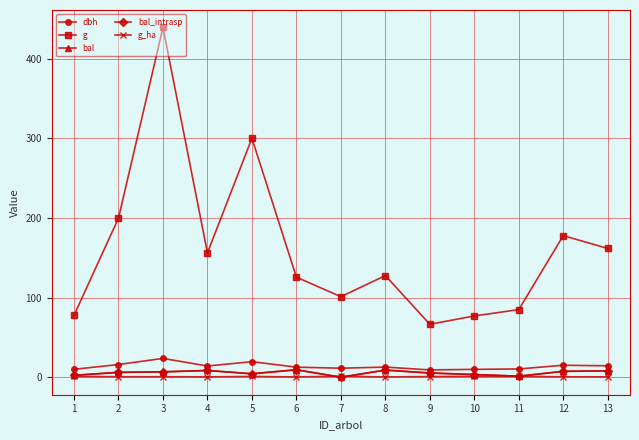

True or false: dbh has a value of 9.2 at 9.

True